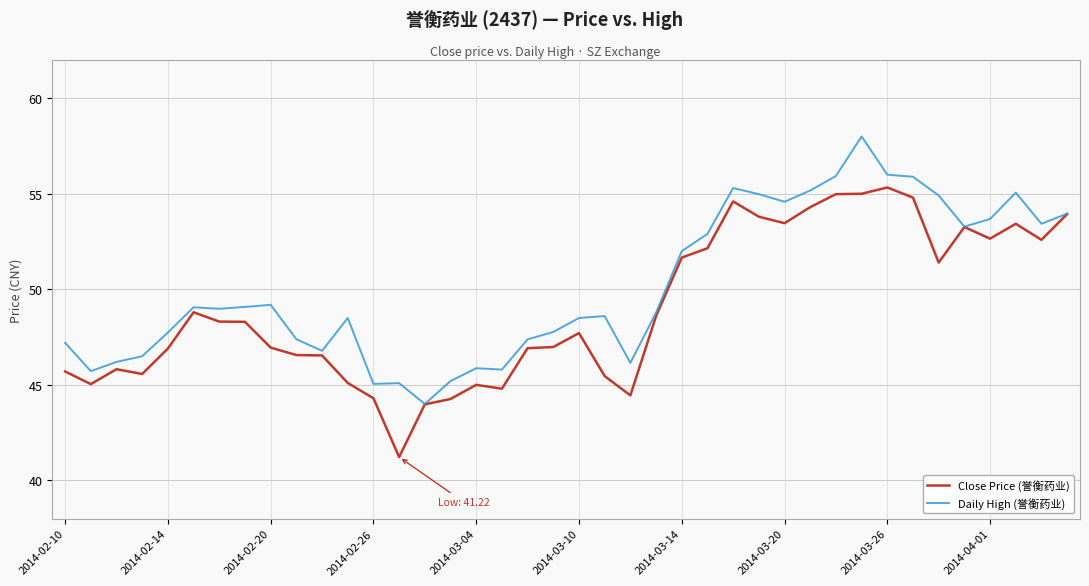

Which series has the largest total across all categories?

Daily High (誉衡药业)